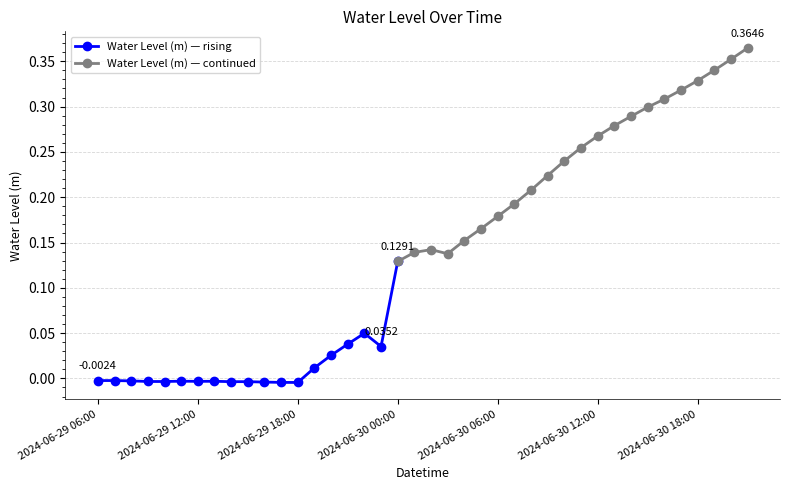

Reading right to left, transcribe all the data shown in this chart.

2024-06-30 21:00=0.4	2024-06-30 20:00=0.4	2024-06-30 19:00=0.3	2024-06-30 18:00=0.3	2024-06-30 17:00=0.3	2024-06-30 16:00=0.3	2024-06-30 15:00=0.3	2024-06-30 14:00=0.3	2024-06-30 13:00=0.3	2024-06-30 12:00=0.3	2024-06-30 11:00=0.3	2024-06-30 10:00=0.2	2024-06-30 09:00=0.2	2024-06-30 08:00=0.2	2024-06-30 07:00=0.2	2024-06-30 06:00=0.2	2024-06-30 05:00=0.2	2024-06-30 04:00=0.2	2024-06-30 03:00=0.1	2024-06-30 02:00=0.1	2024-06-30 01:00=0.1	2024-06-30 00:00=0.1	2024-06-29 23:00=0.0	2024-06-29 22:00=0.0	2024-06-29 21:00=0.0	2024-06-29 20:00=0.0	2024-06-29 19:00=0.0	2024-06-29 18:00=-0.0	2024-06-29 17:00=-0.0	2024-06-29 16:00=-0.0	2024-06-29 15:00=-0.0	2024-06-29 14:00=-0.0	2024-06-29 13:00=-0.0	2024-06-29 12:00=-0.0	2024-06-29 11:00=-0.0	2024-06-29 10:00=-0.0	2024-06-29 09:00=-0.0	2024-06-29 08:00=-0.0	2024-06-29 07:00=-0.0	2024-06-29 06:00=-0.0